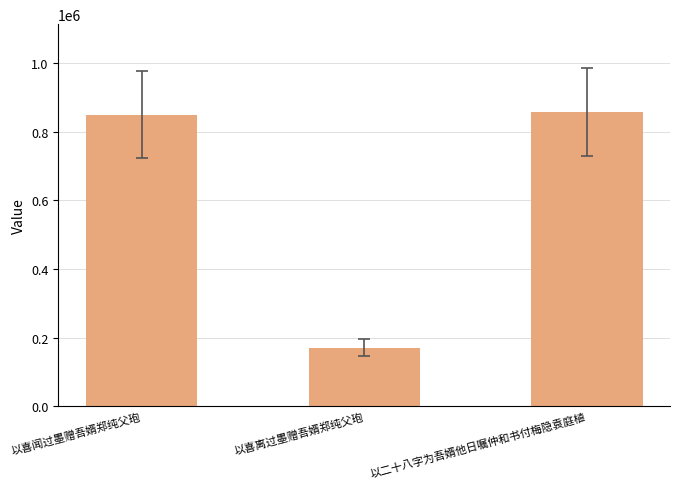

What is the smallest value displayed?

171214